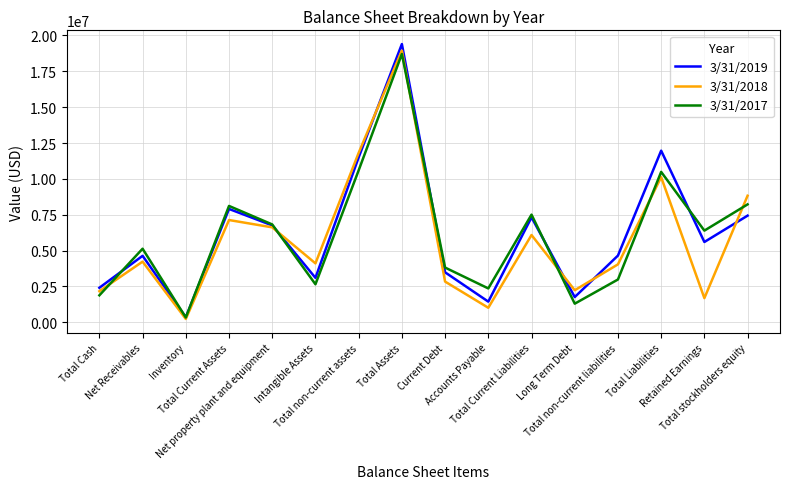

Which series has the widest spread of values?

3/31/2019